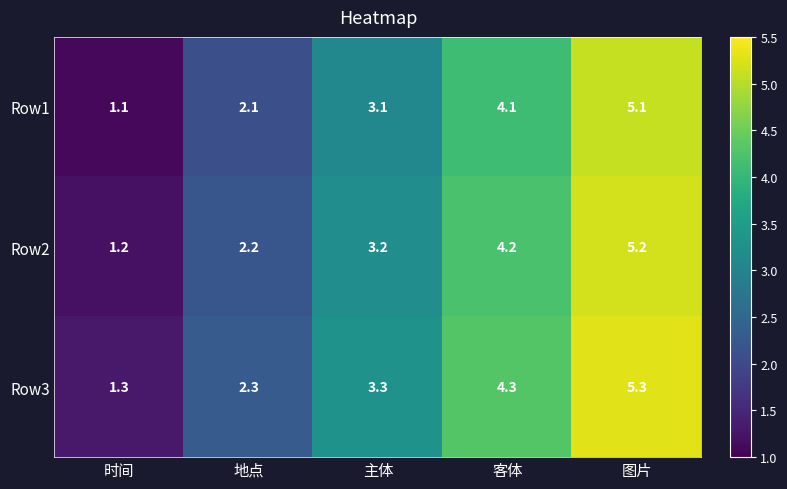

What is the smallest value displayed?

1.1